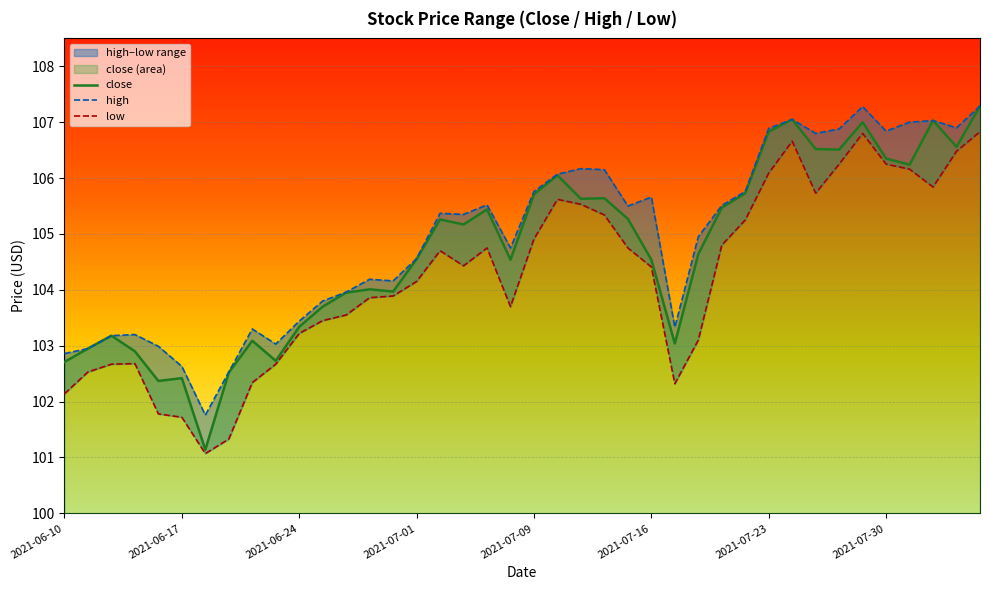

Rank the series by their average value, from lowest to highest.

low, close, high